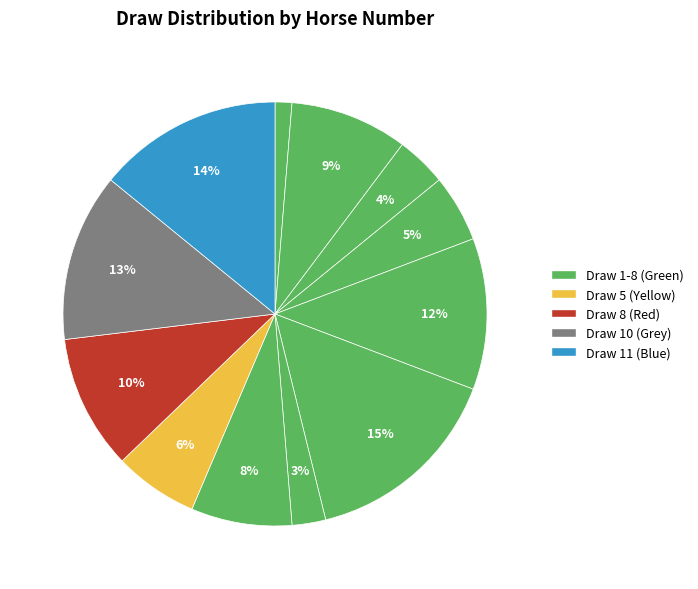

How many segments does this pie chart have?

12